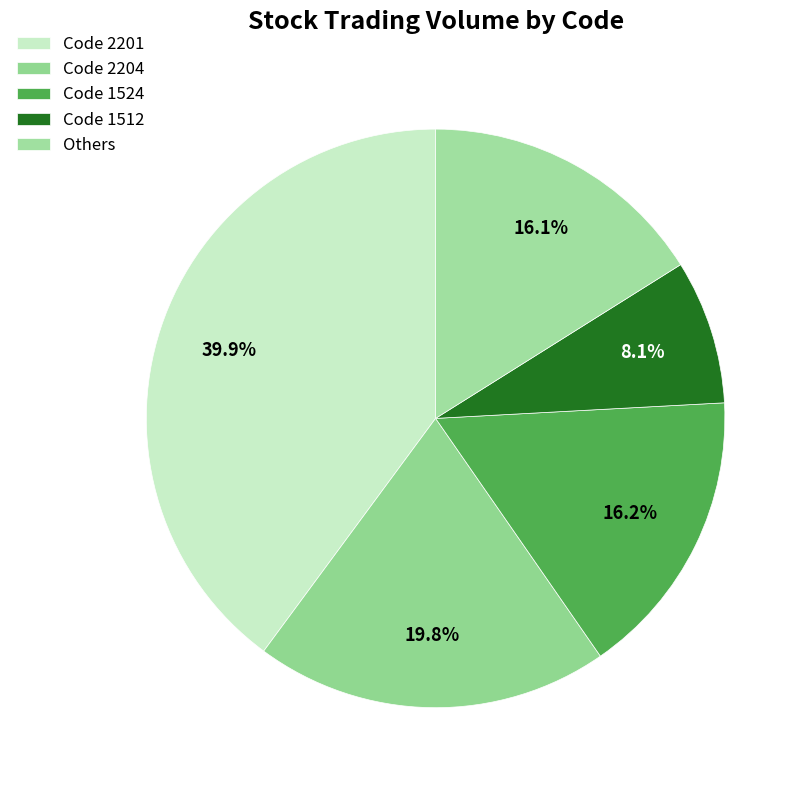

How many segments does this pie chart have?

5